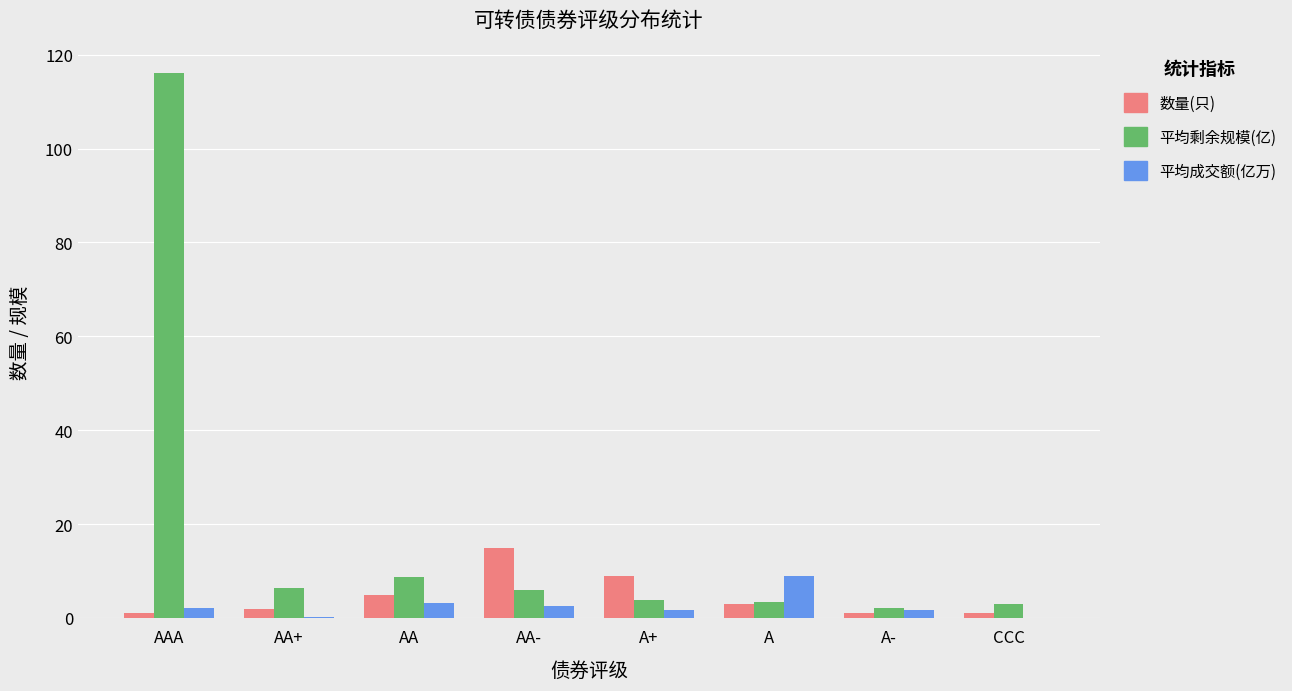

What is the approximate value of 平均剩余规模(亿) at AA?

8.6